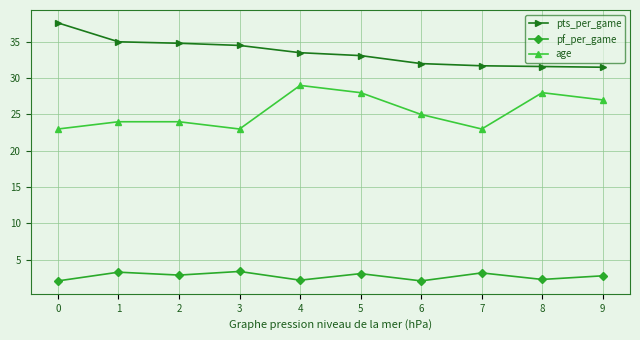

The pts_per_game series shows 11.8 at 4. True or false?

False